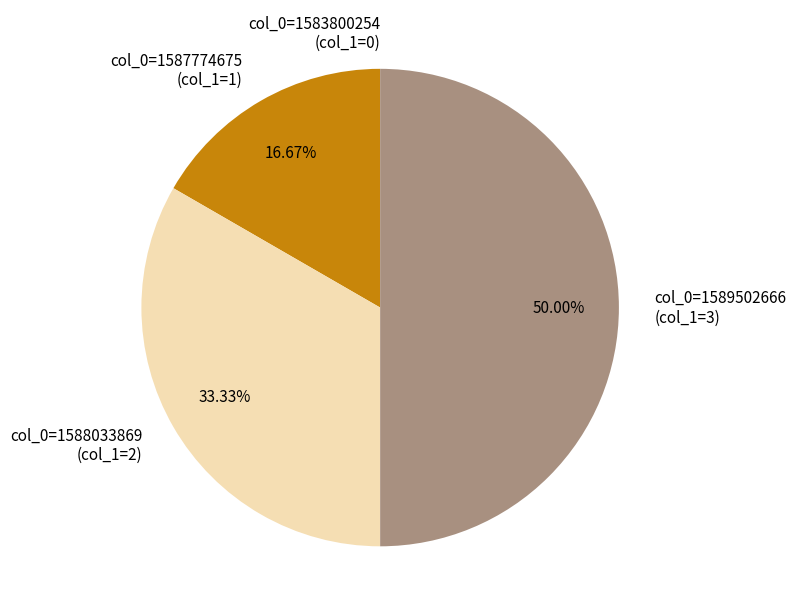

Does col_0=1587774675 (col_1=1) account for over 50% of the chart?

No